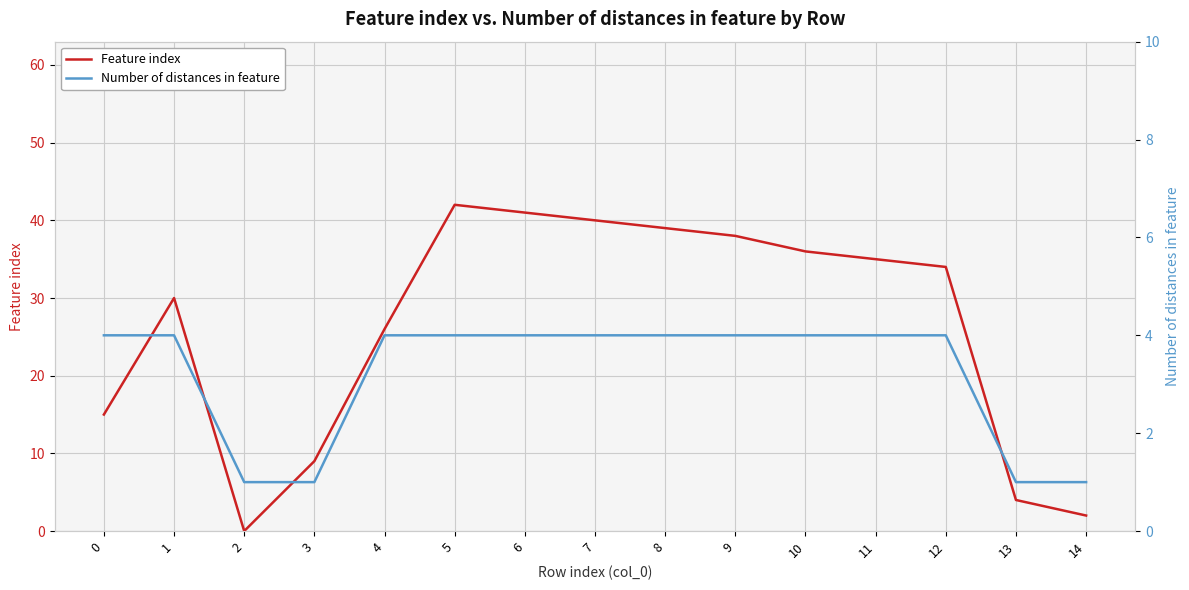

Where is the first local minimum for Feature index?

2